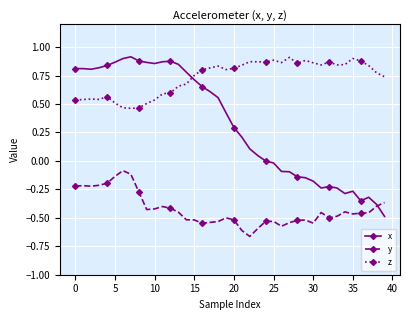

True or false: z has more than 0 points higher than both neighbors.

True